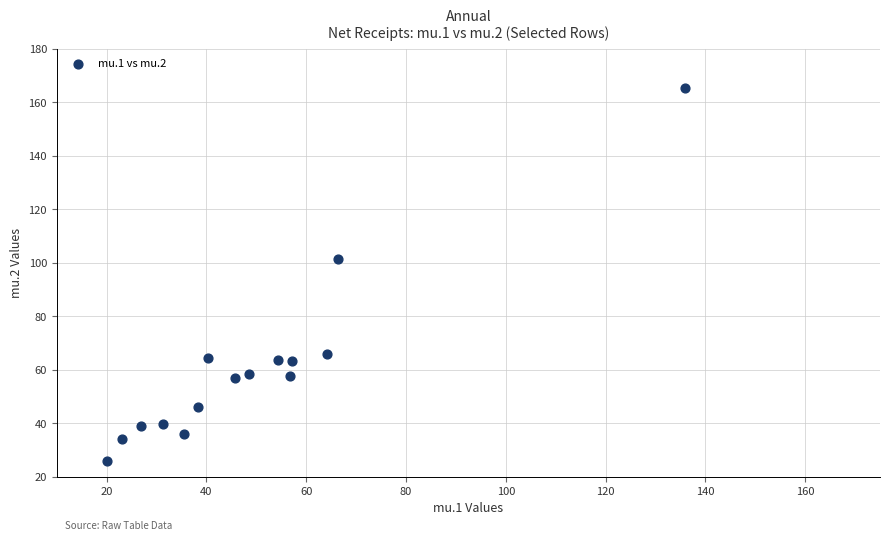

What is the range of Y values (max minus min)?

139.4